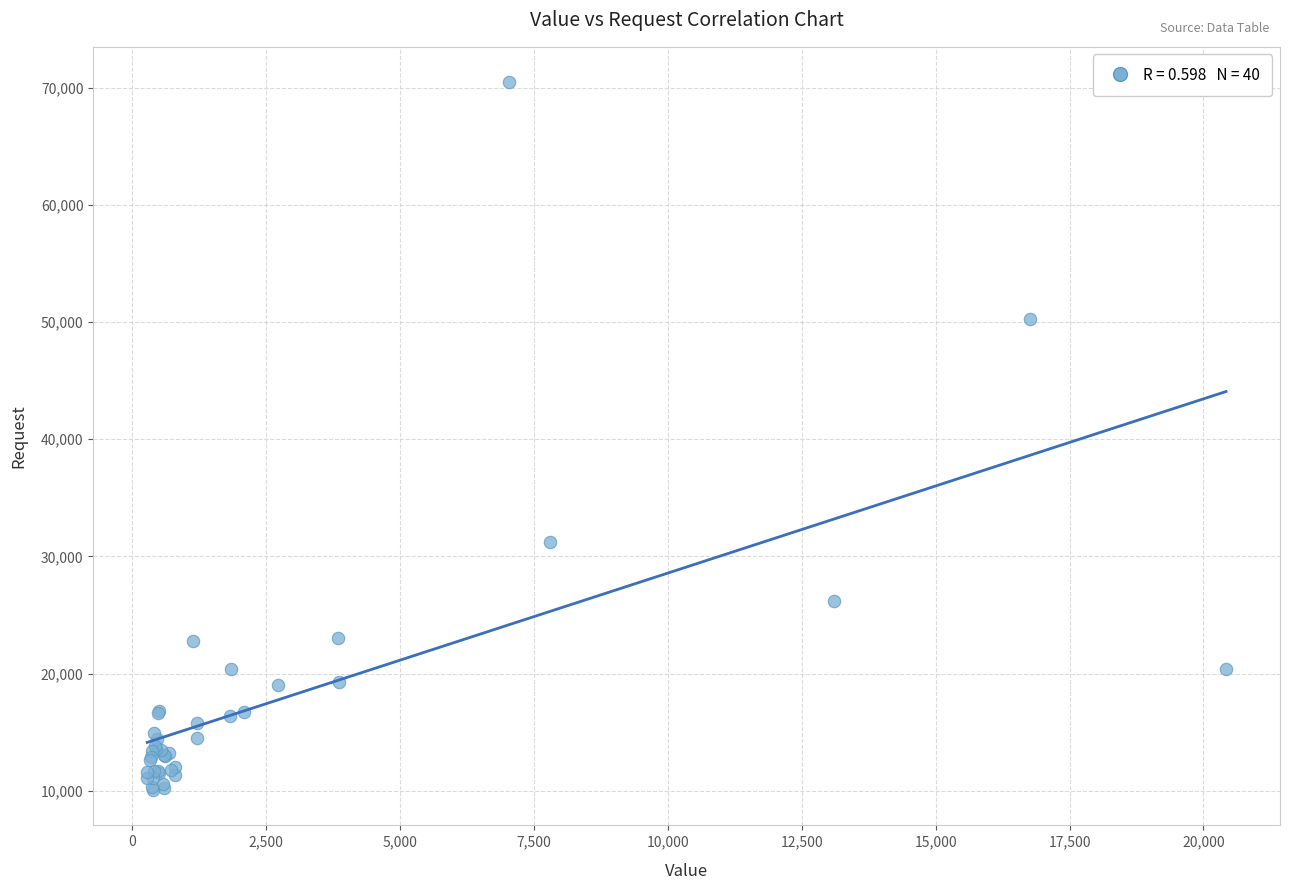

What Y value in the scatter plot is closest to 40261?

31212